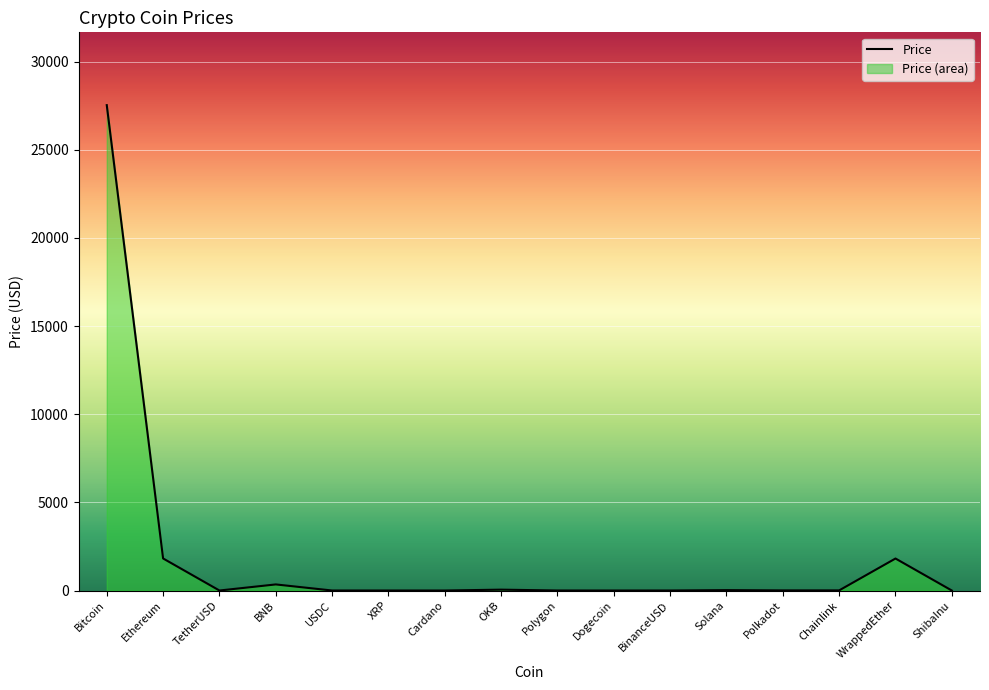

What is the difference between the maximum and minimum values?

27536.8